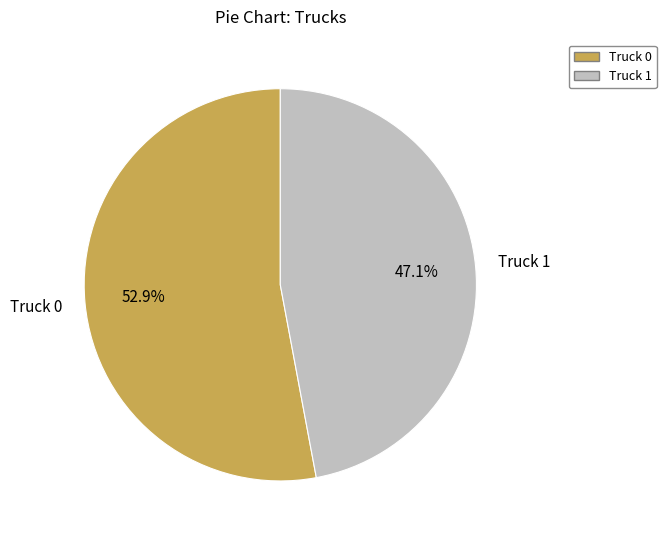

True or false: Truck 0 accounts for 62% of the total.

False